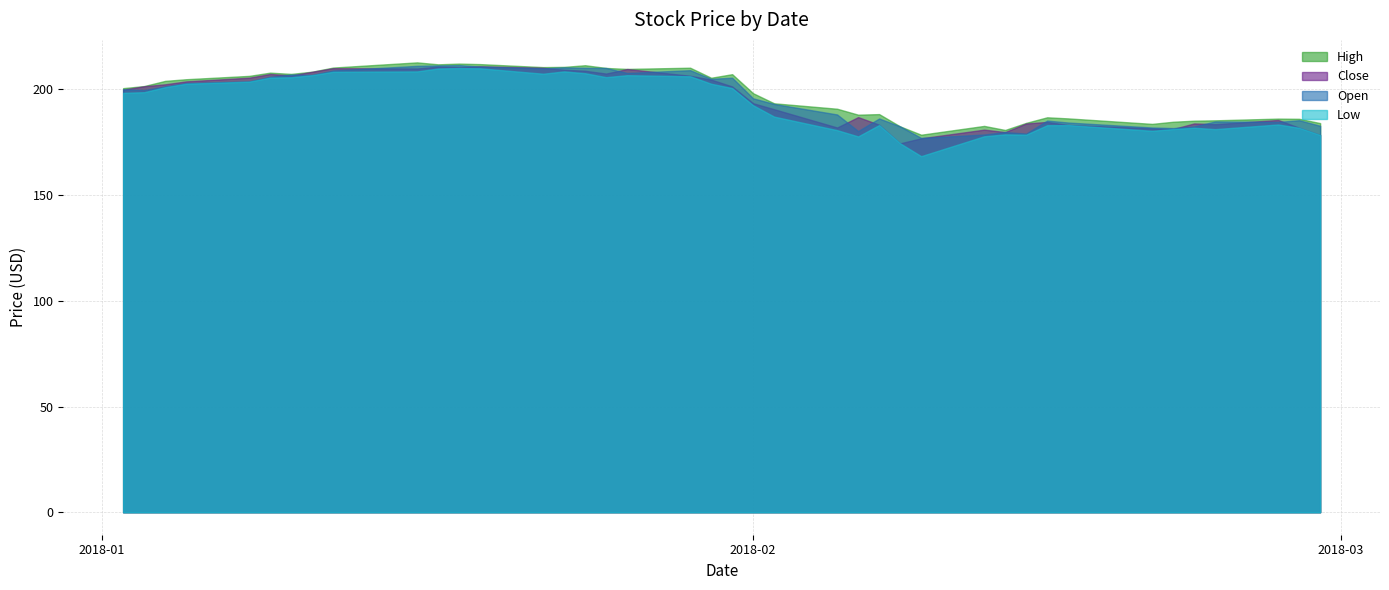

What is the difference between the highest and lowest values at 2018-02-06?

10.3